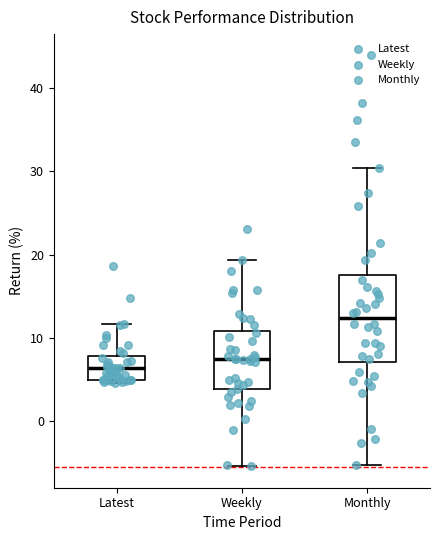

Reading left to right, read every box against the y-axis: the position of its median line, the range the box covers, and the ends of its whiskers. The values are not printed on the chart, so give them approximately, as read against the axis.

Latest: median 6, box 5 to 8, whiskers 5 (just below the box's lower edge) to 12
Weekly: median 7, box 4 to 11, whiskers -5 to 19
Monthly: median 12, box 7 to 18, whiskers -5 to 30